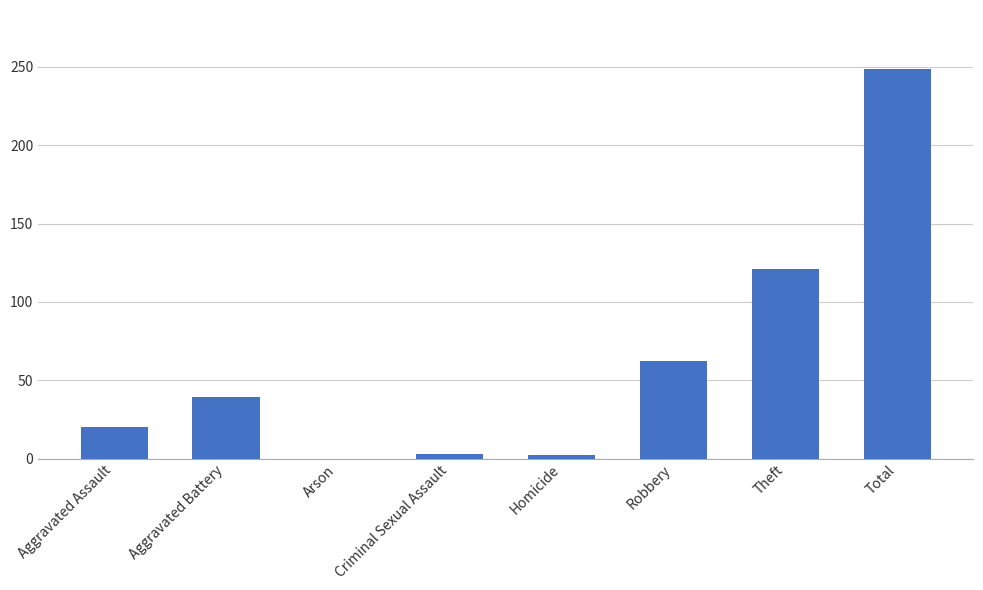

What is the greatest value displayed?

249